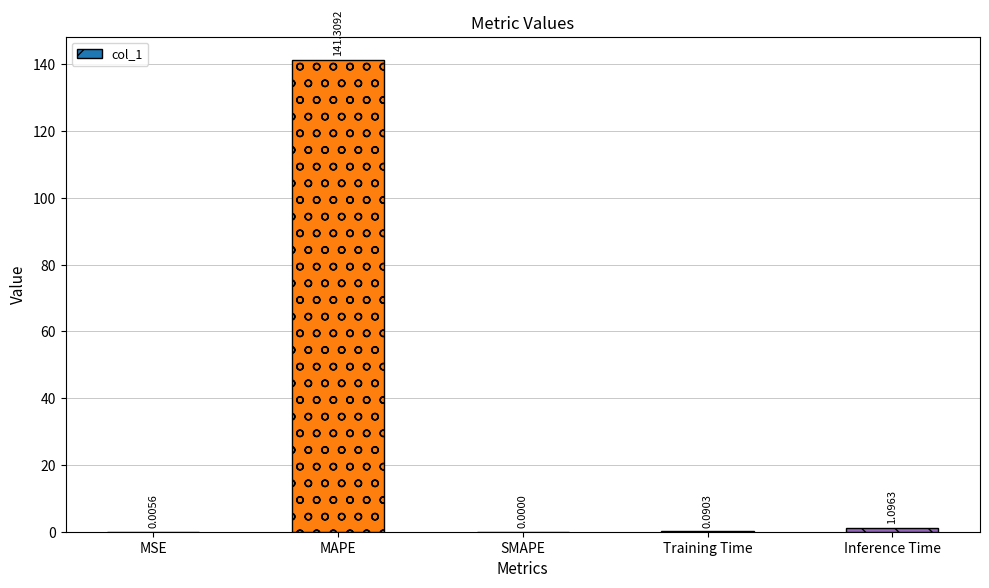

Where is the data nearest to the value 70?

Inference Time